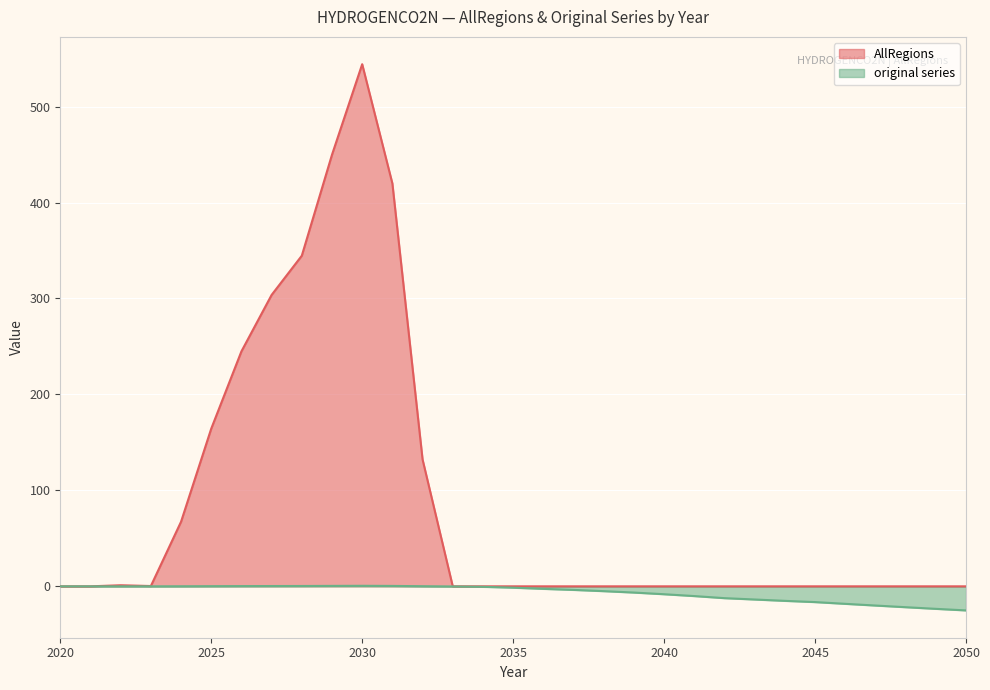

Reading left to right, what are all the values shown in this chart?

AllRegions: 0.0	0.0	1.1	0.3	67.3	164.3	244.9	303.7	344.6	449.8	544.1	419.8	132.2	0.0	0.0	0.0	0.0	0.0	0.0	0.0	0.0	0.0	0.0	0.0	0.0	0.0	0.0	0.0	0.0	0.0	0.0
original series: 0.0	0.0	0.0	0.0	0.1	0.2	0.2	0.3	0.3	0.4	0.5	0.4	0.1	-0.1	-0.5	-1.4	-2.6	-3.7	-5.0	-6.5	-8.2	-10.2	-12.3	-13.7	-15.1	-16.4	-18.2	-20.0	-21.7	-23.5	-25.1